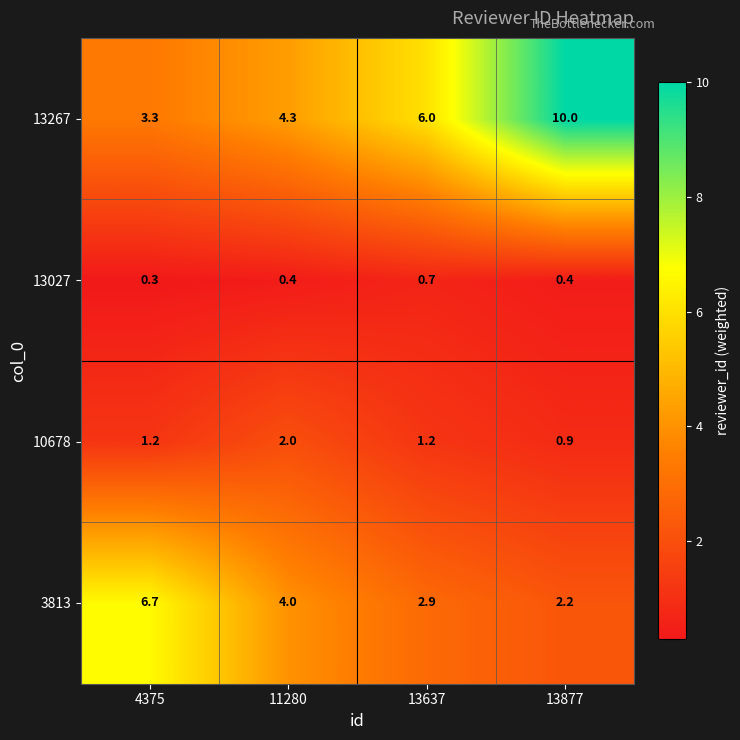

Is it true that 13027 equals 0.1 at 4375?

False